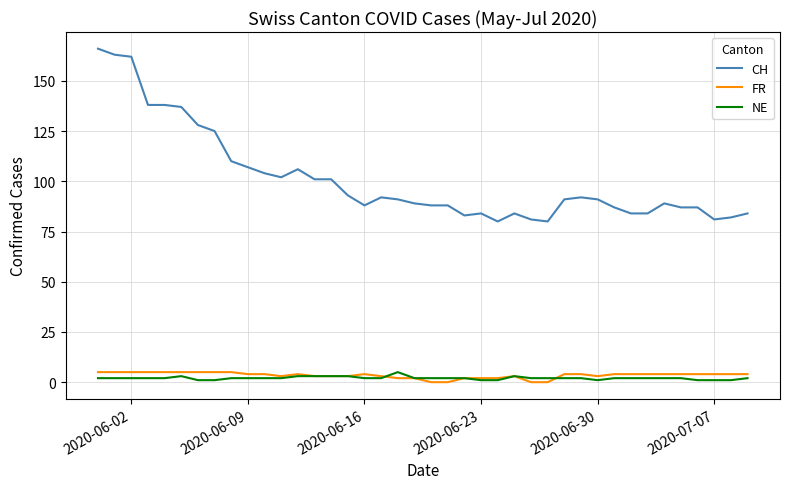

Reading left to right, extract all data points from this chart.

CH: 166	163	162	138	138	137	128	125	110	107	104	102	106	101	101	93	88	92	91	89	88	88	83	84	80	84	81	80	91	92	91	87	84	84	89	87	87	81	82	84
FR: 5	5	5	5	5	5	5	5	5	4	4	3	4	3	3	3	4	3	2	2	0	0	2	2	2	3	0	0	4	4	3	4	4	4	4	4	4	4	4	4
NE: 2	2	2	2	2	3	1	1	2	2	2	2	3	3	3	3	2	2	5	2	2	2	2	1	1	3	2	2	2	2	1	2	2	2	2	2	1	1	1	2